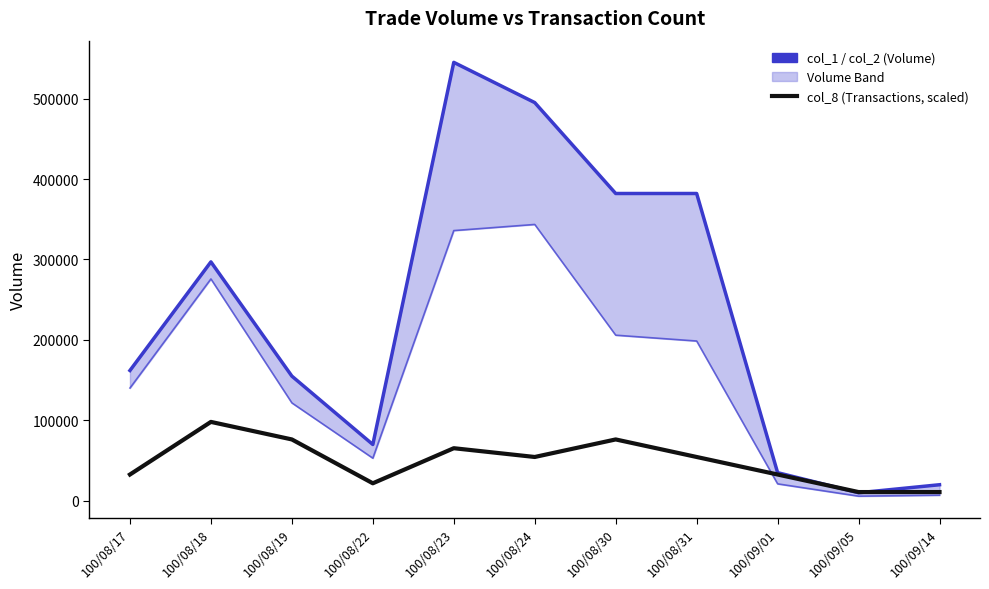

What is the label of the 2nd point from the right?

100/09/05